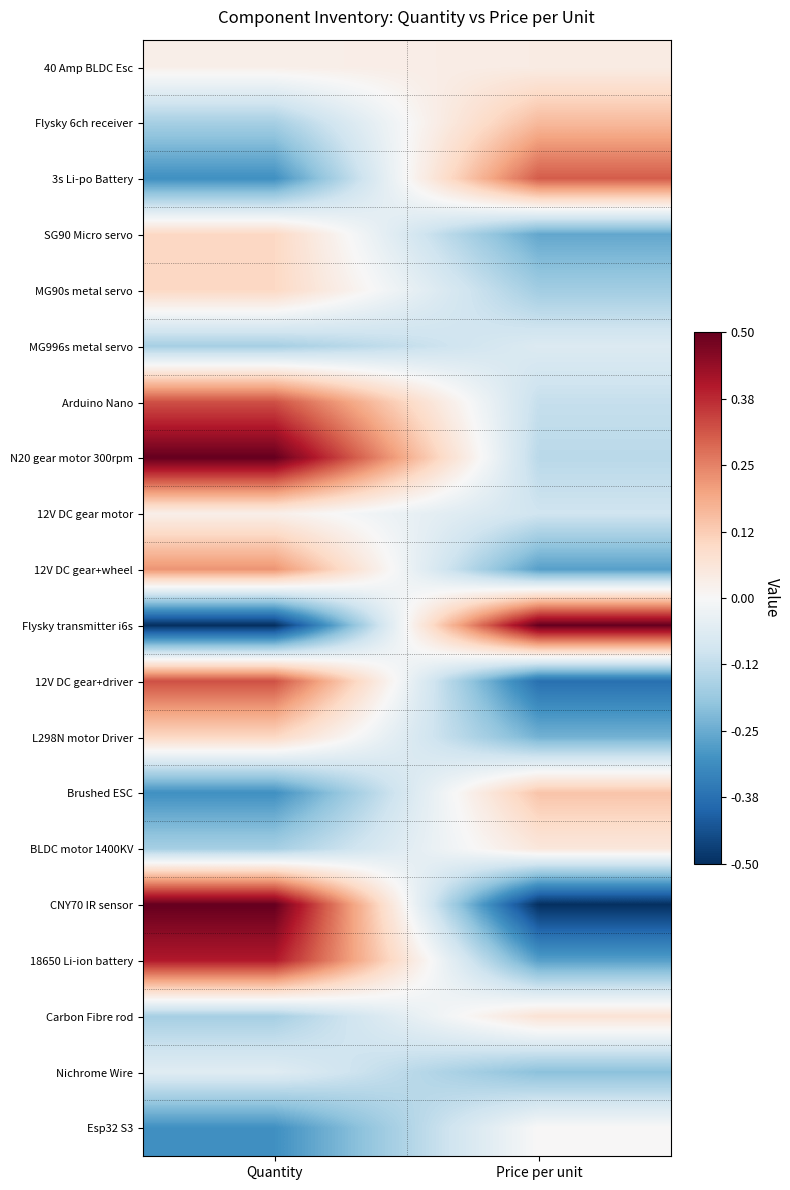

Which series has the largest total across all categories?

N20 gear motor 300rpm